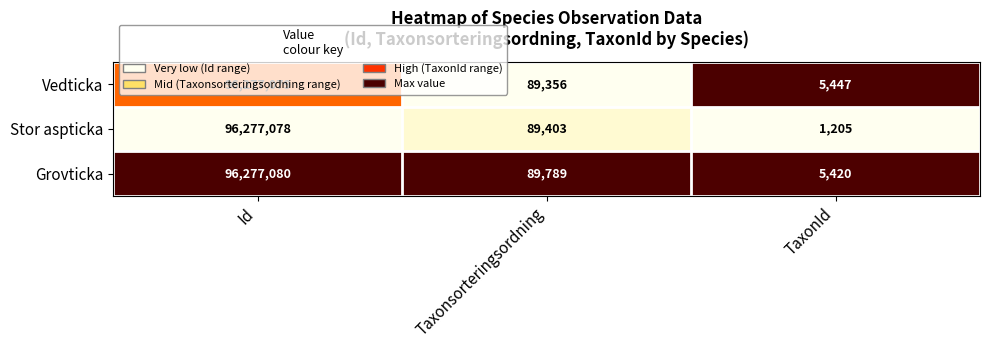

Which series has the largest range (max minus min)?

Stor aspticka